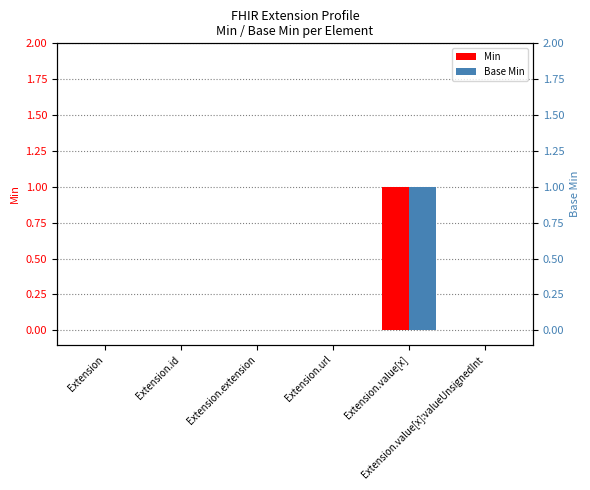

Between Extension.id and Extension.value[x]:valueUnsignedInt, which series saw the biggest shift?

Min